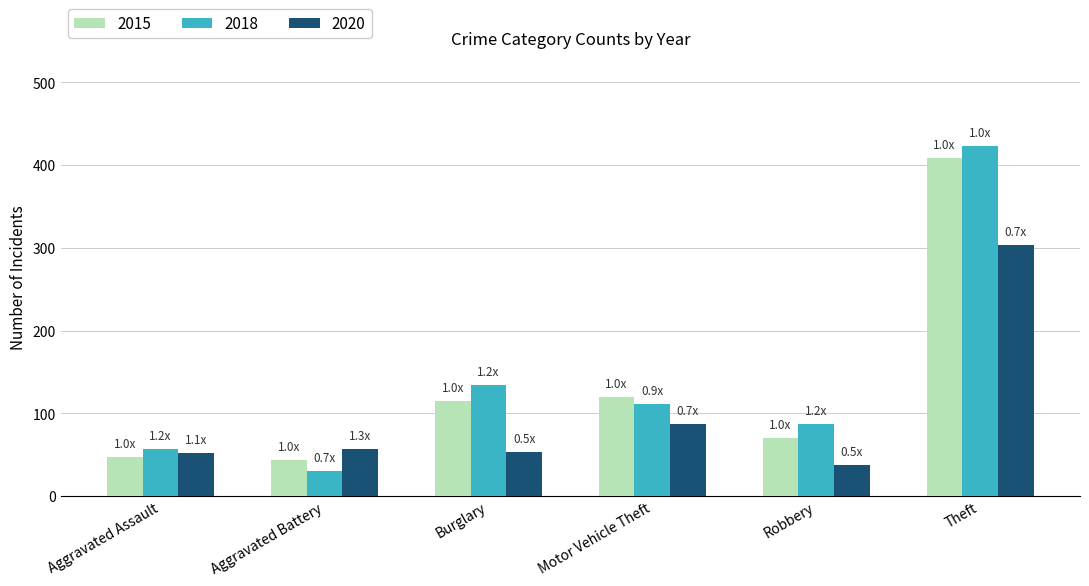

At which label does 2020 reach its peak?

Theft